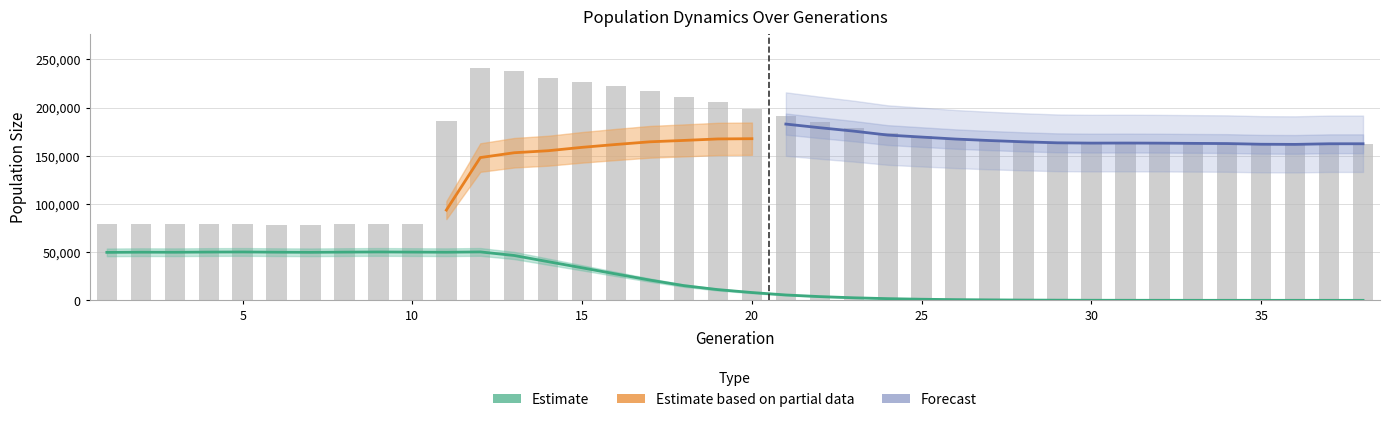

Where does the size series first go above 163640?

11